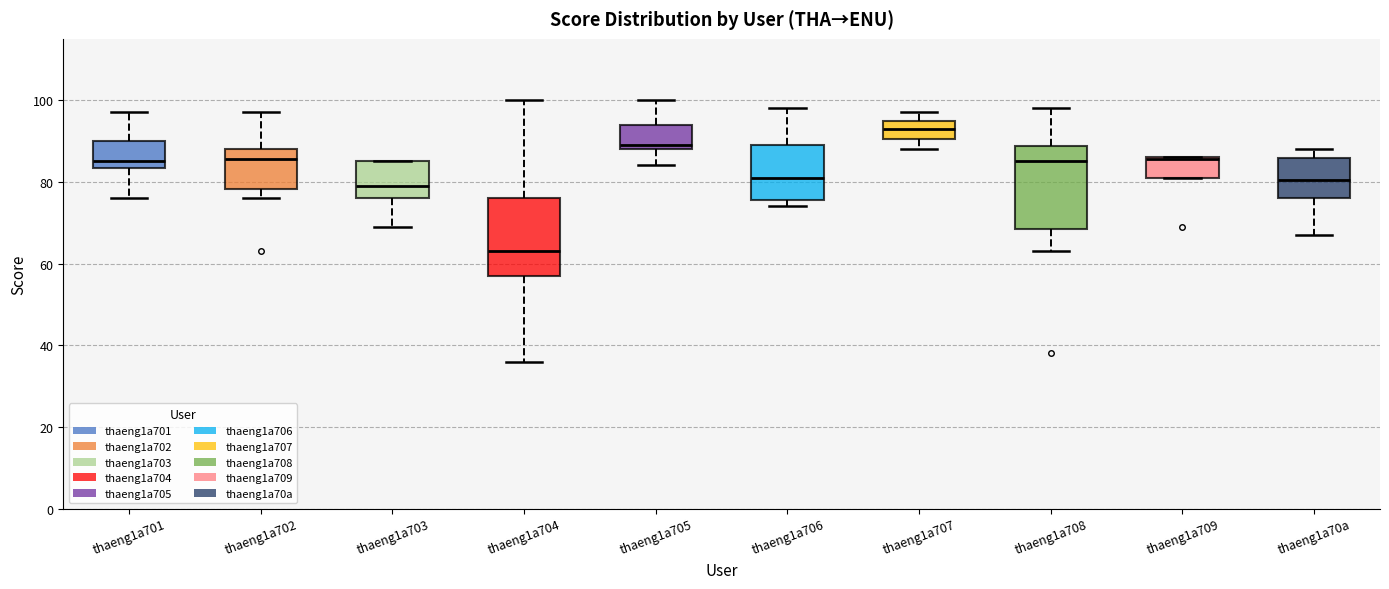

Reading left to right, read every box against the y-axis: the position of its median line, the range the box covers, and the ends of its whiskers. The values are not printed on the chart, so give them approximately, as read against the axis.

thaeng1a701: median 86, box 84 to 90, whiskers 76 to 98
thaeng1a702: median 86, box 78 to 88, whiskers 76 to 98
thaeng1a703: median 80, box 76 to 86, whiskers 70 to 86
thaeng1a704: median 64, box 58 to 76, whiskers 36 to 100
thaeng1a705: median 90, box 88 to 94, whiskers 84 to 100
thaeng1a706: median 82, box 76 to 90, whiskers 74 to 98
thaeng1a707: median 94, box 90 to 96, whiskers 88 to 98
thaeng1a708: median 86, box 68 to 88, whiskers 64 to 98
thaeng1a709: median 86, box 82 to 86, whiskers 82 to 86
thaeng1a70a: median 80, box 76 to 86, whiskers 68 to 88